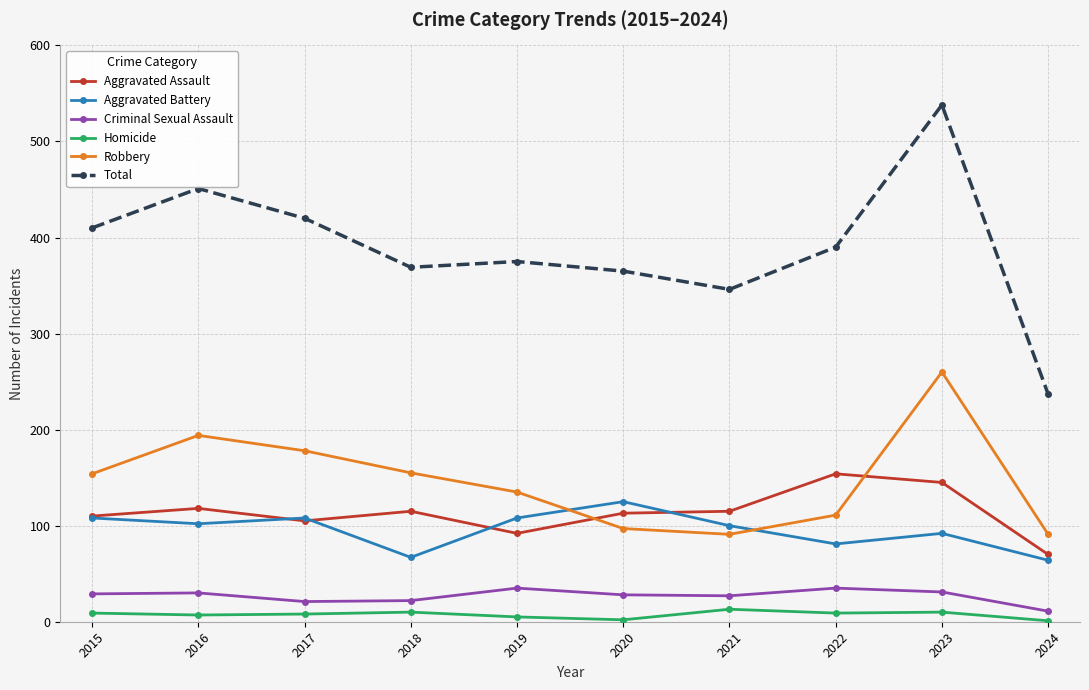

What is the sum of the Criminal Sexual Assault values at 2022 and 2024?

46